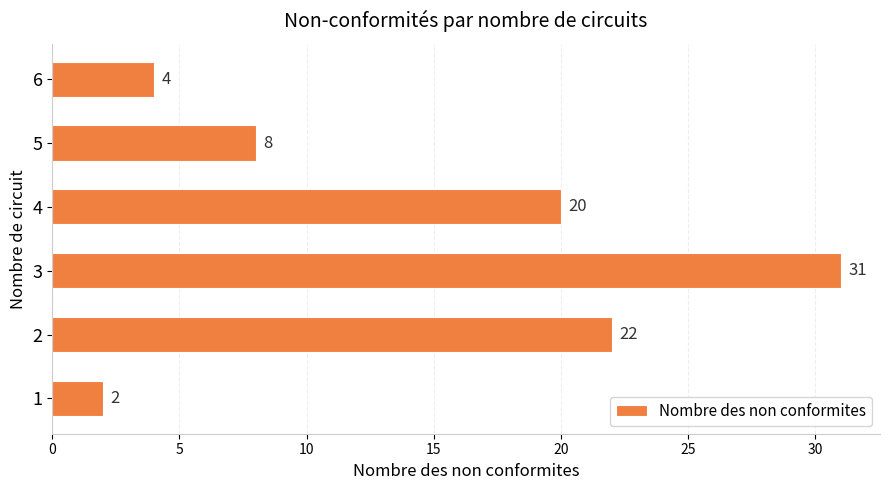

What is the difference between the maximum and minimum values?

29